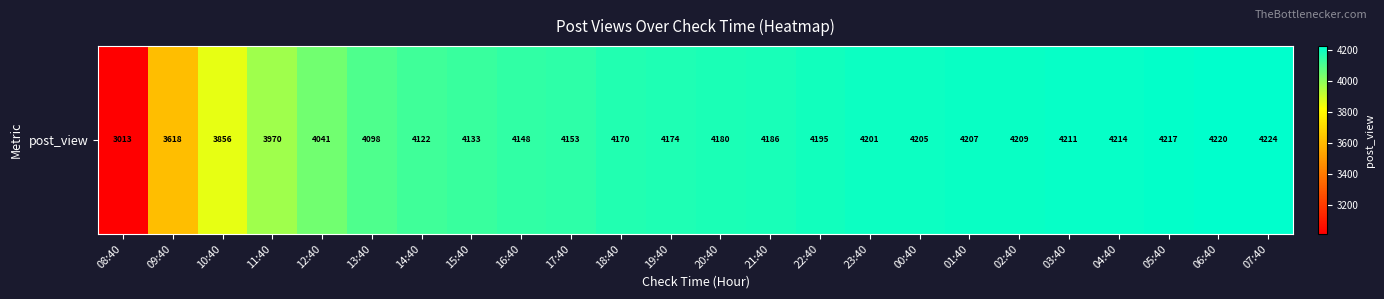

What is the ratio of the value at 19:40 to the value at 04:40?

1.0